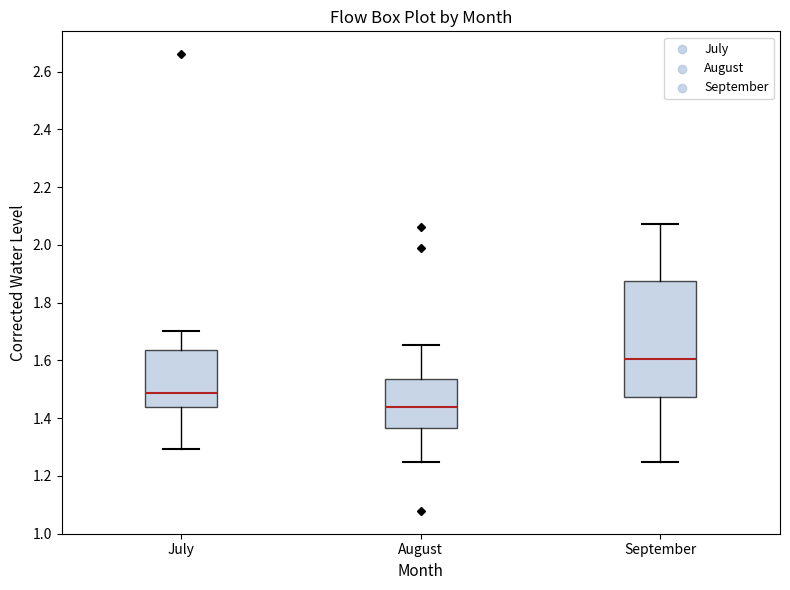

Where is the lower edge of the box for August on the y-axis? The values are not printed on the chart, so give them approximately, as read against the axis.

1.36